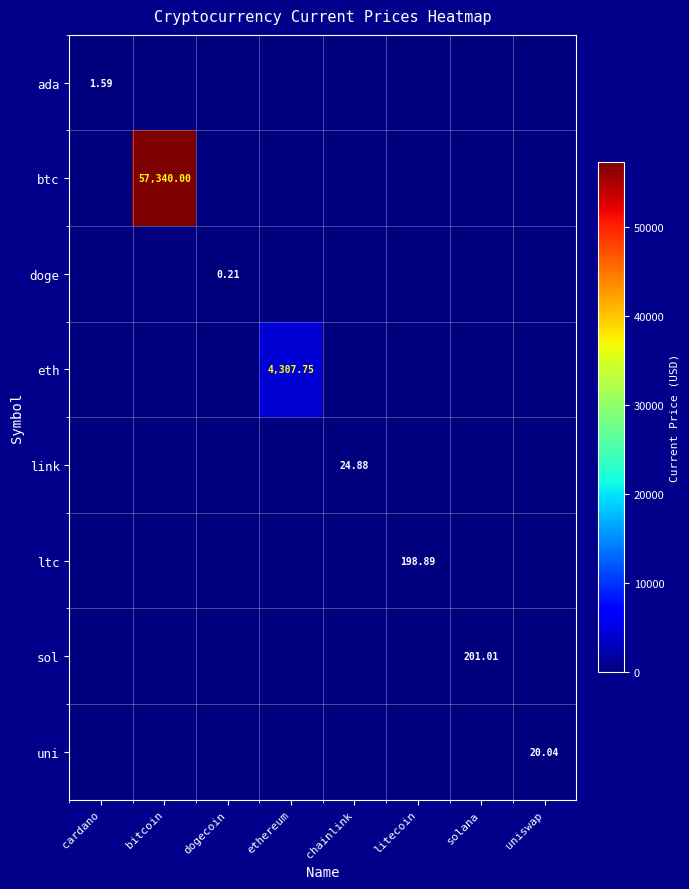

Which series has the largest total across all categories?

btc